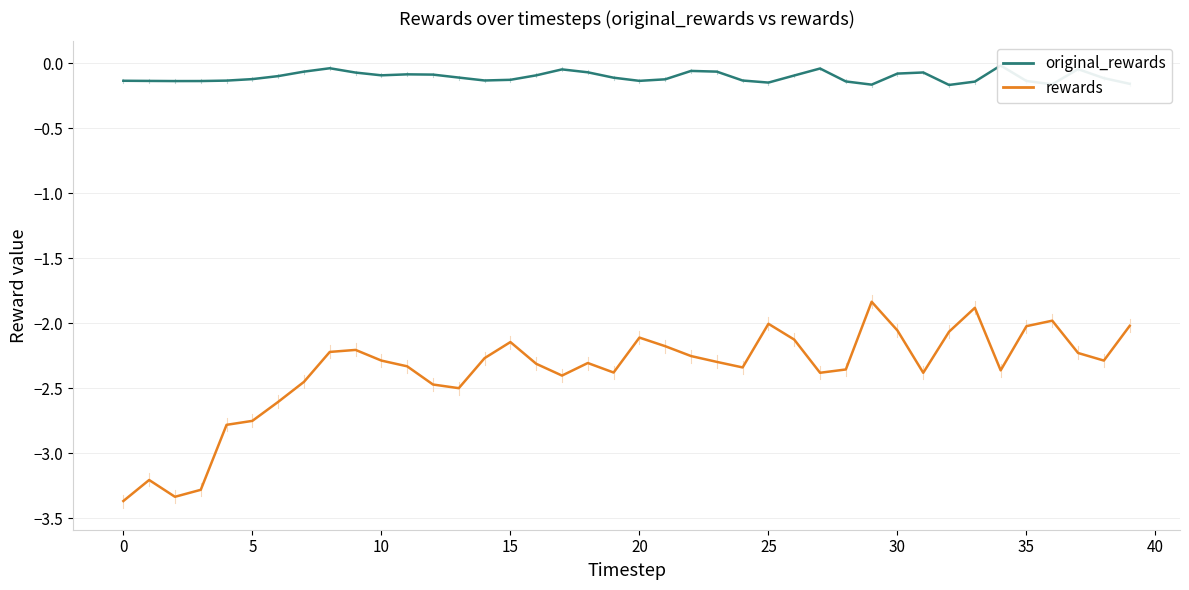

What is the approximate value of original_rewards at 35?

-0.1